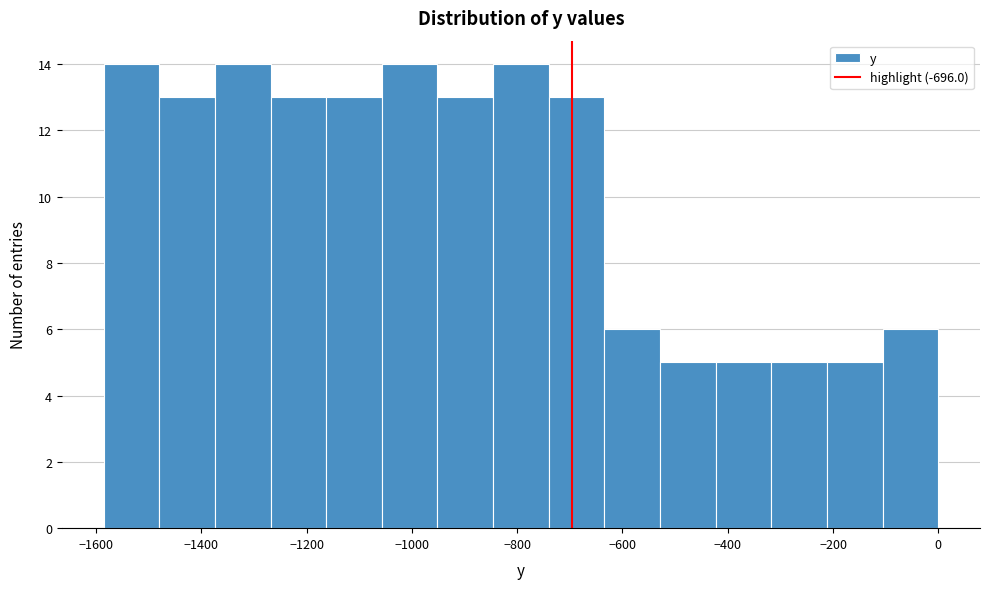

Reading left to right, list every bar in this chart as the range it spans on the x-axis followed by its height. Neither the bar edges nor the heights are printed on the chart, so give them approximately, as read against the axes.

-1580 to -1480: 14
-1480 to -1380: 13
-1380 to -1260: 14
-1260 to -1160: 13
-1160 to -1060: 13
-1060 to -960: 14
-960 to -840: 13
-840 to -740: 14
-740 to -640: 13
-640 to -520: 6
-520 to -420: 5
-420 to -320: 5
-320 to -220: 5
-220 to -100: 5
-100 to 0: 6